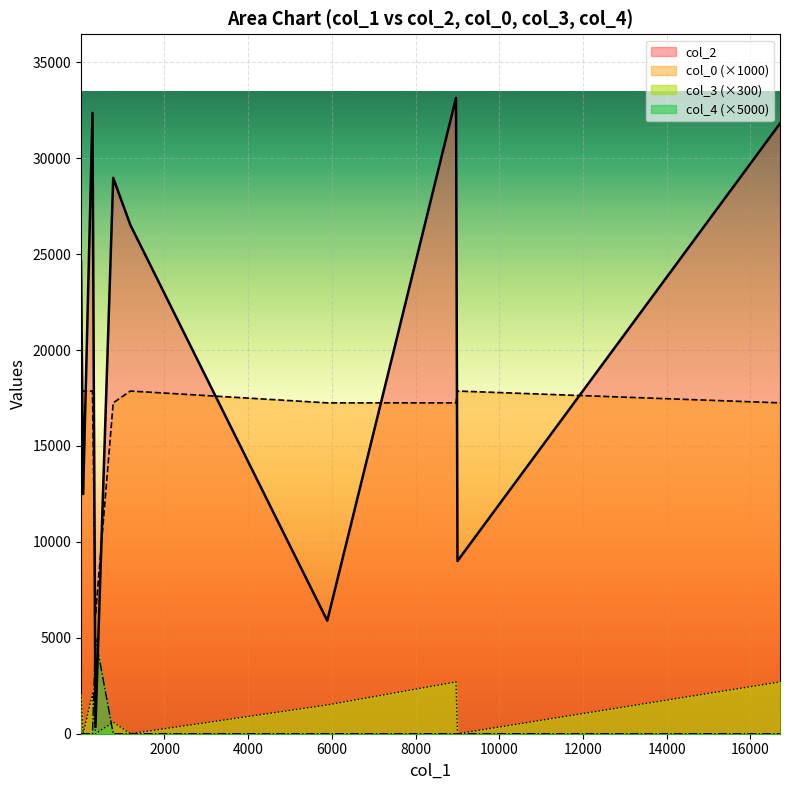

The col_3 series shows 5.0 at 5891. True or false?

True